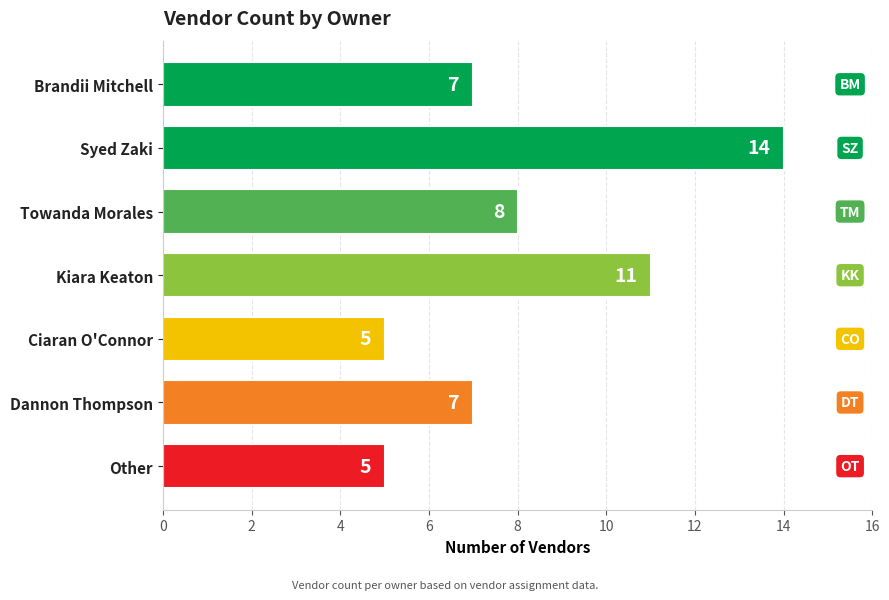

How many categories are shown in the chart?

7